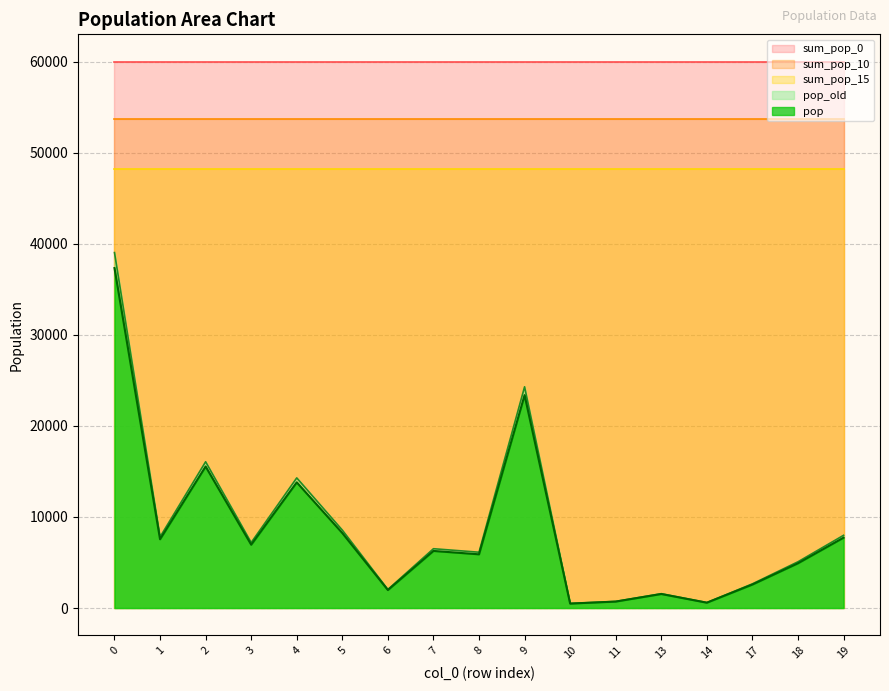

Does the chart have visible grid lines?

Yes